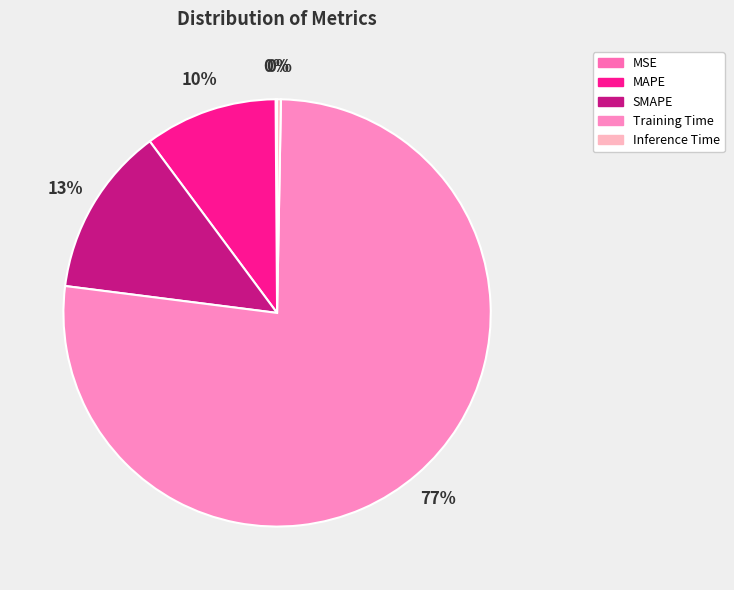

How many segments does this pie chart have?

5